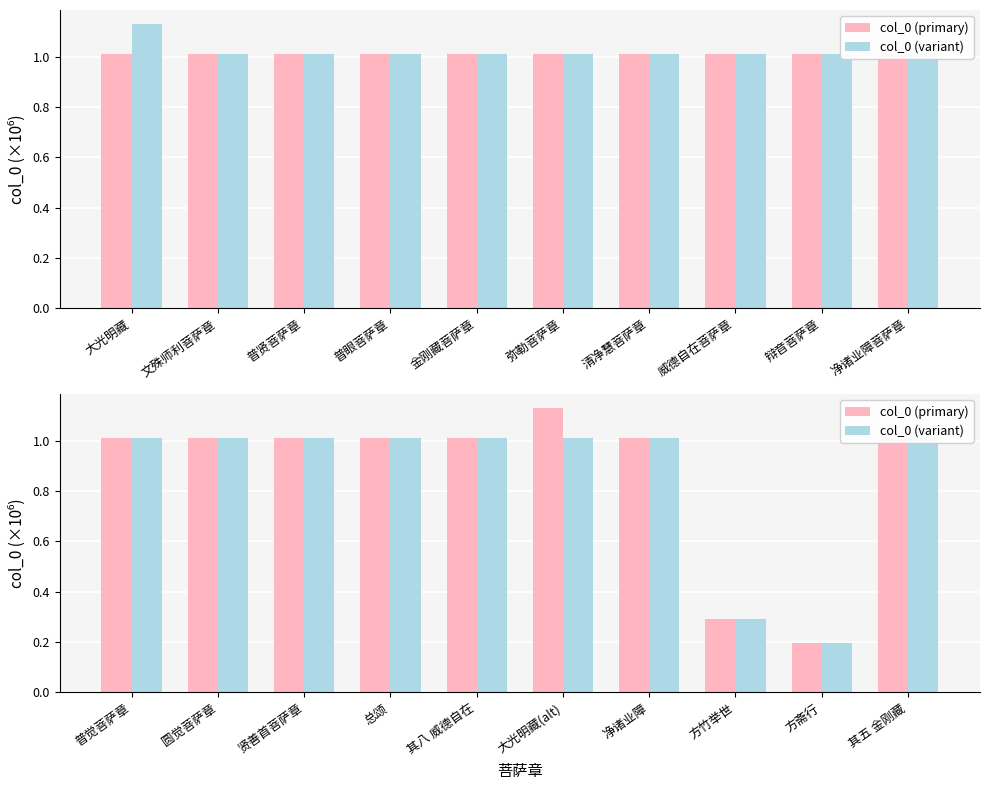

What is the total value across all series at 其八 威德自在?

2.0